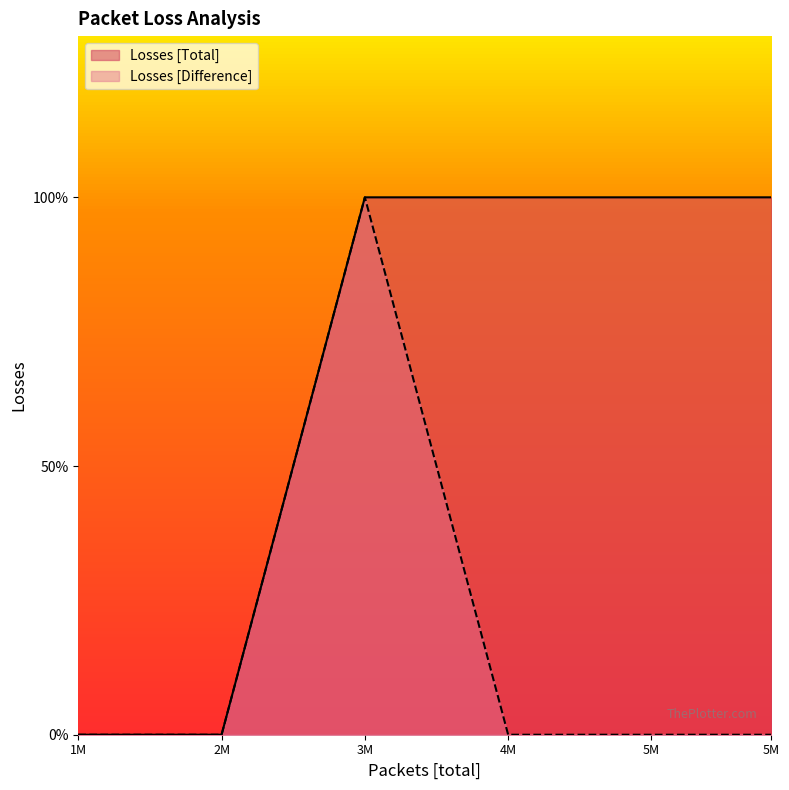

Reading left to right, extract all data points from this chart.

Losses [Total]: 0	0	1	1	1	1
Losses [Difference]: 0	0	1	0	0	0